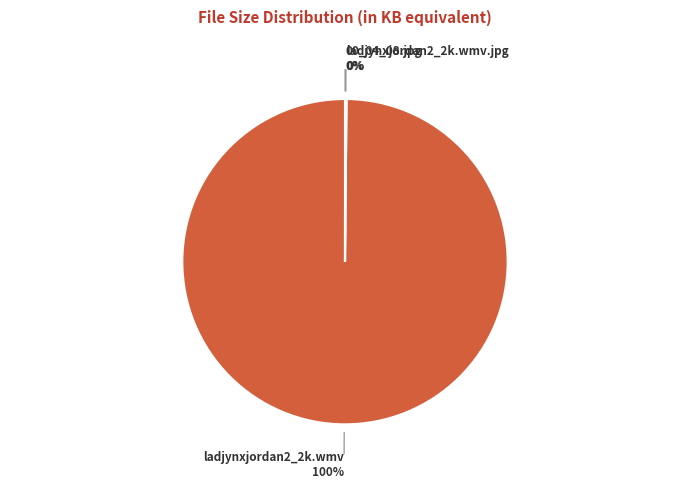

To the nearest percent, what is the difference between the largest and smallest slice percentages?

100%